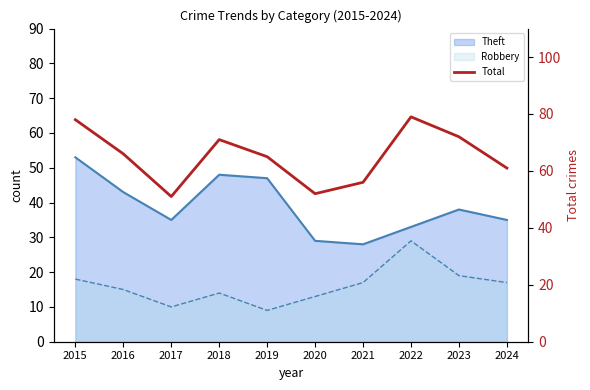

At which category does the chart reach its peak across all series?

2022